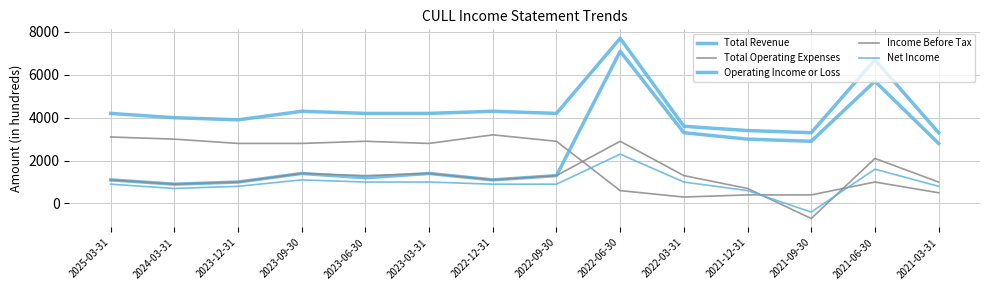

True or false: Operating Income or Loss and Net Income cross at least once.

False